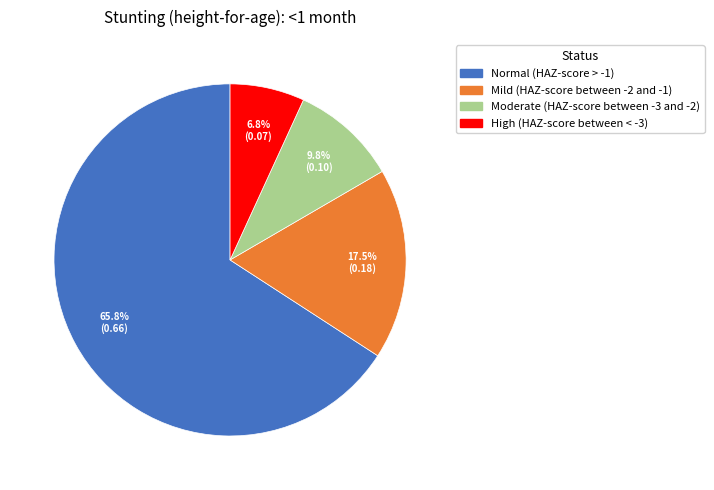

To the nearest percent, what is the difference between the Moderate (HAZ-score between -3 and -2) and Mild (HAZ-score between -2 and -1) slice percentages?

8%